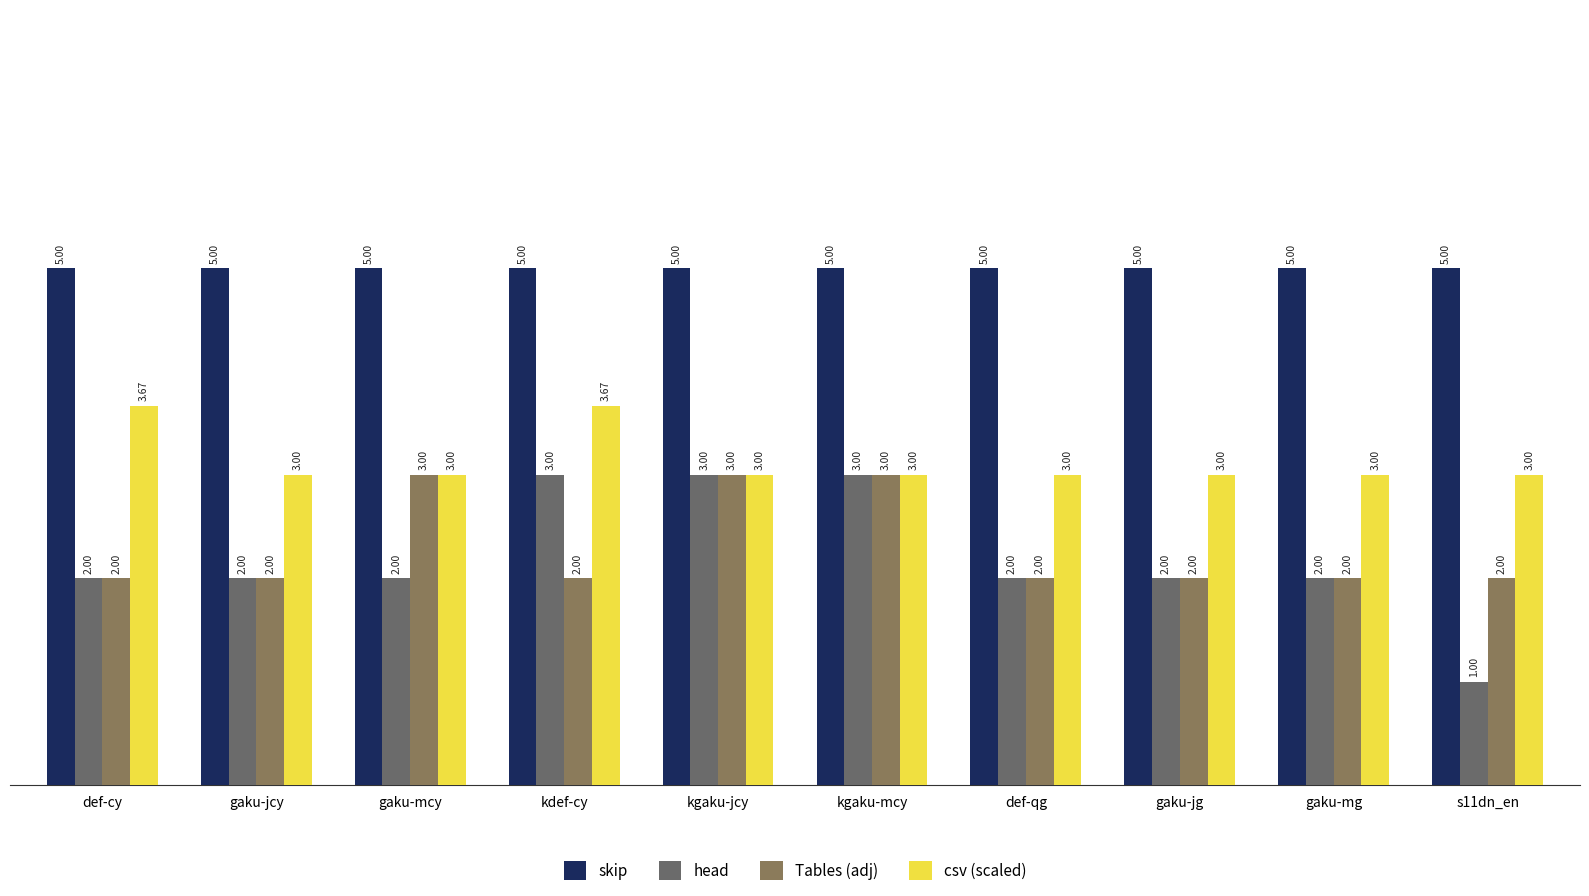

Which category has the highest value across all series?

def-cy